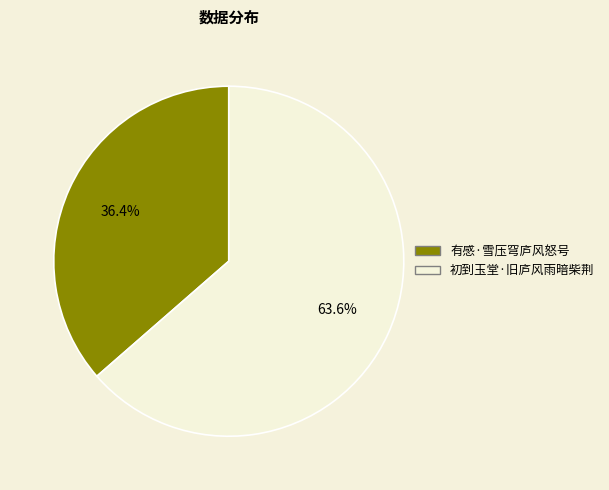

What is the largest slice in the pie chart?

初到玉堂·旧庐风雨暗柴荆